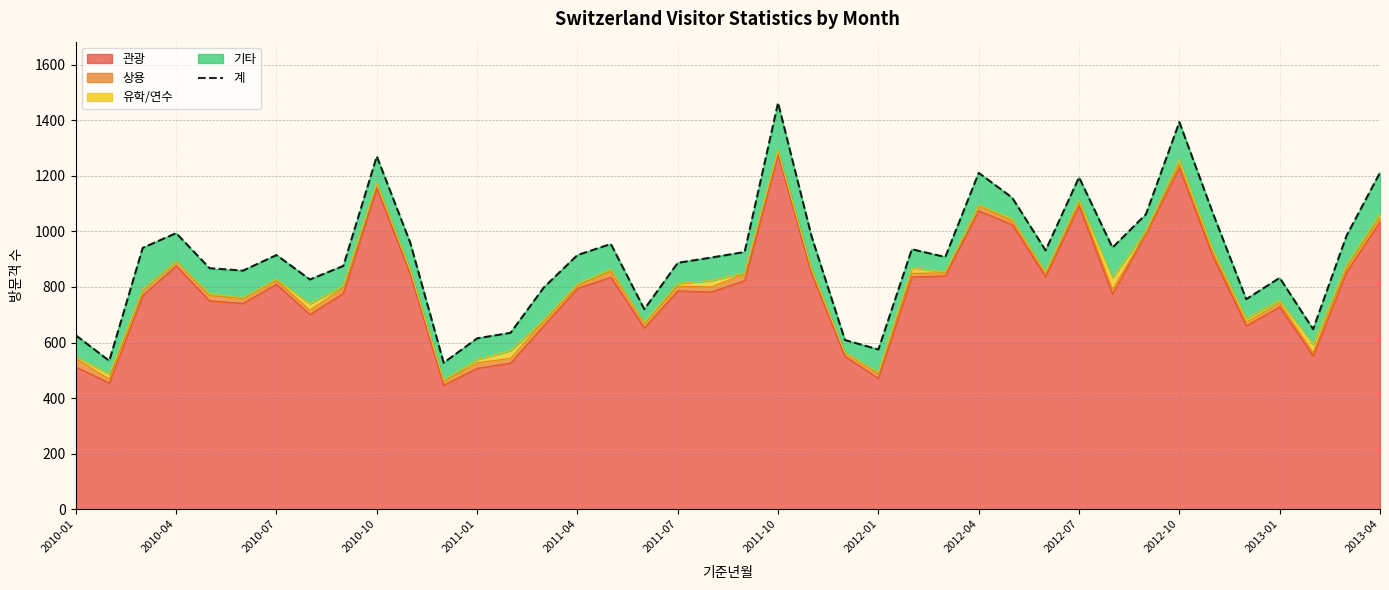

How many lines are shown in the chart?

1